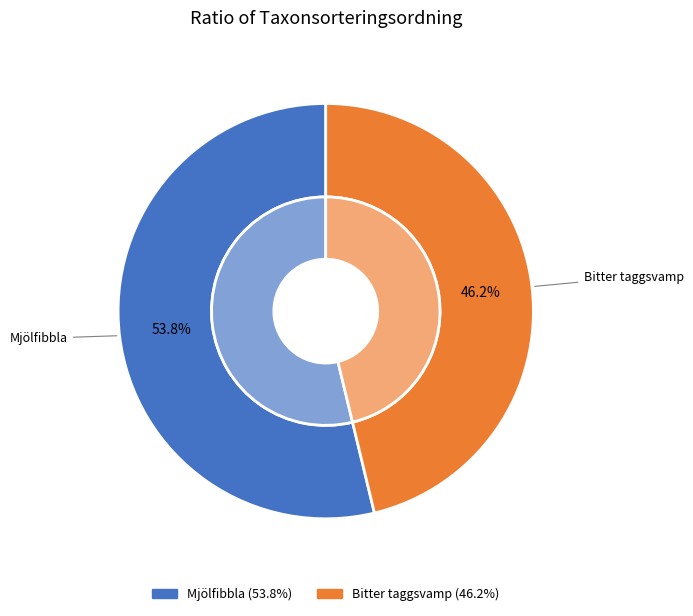

Combined, do Mjölfibbla and Bitter taggsvamp account for over 50%?

Yes